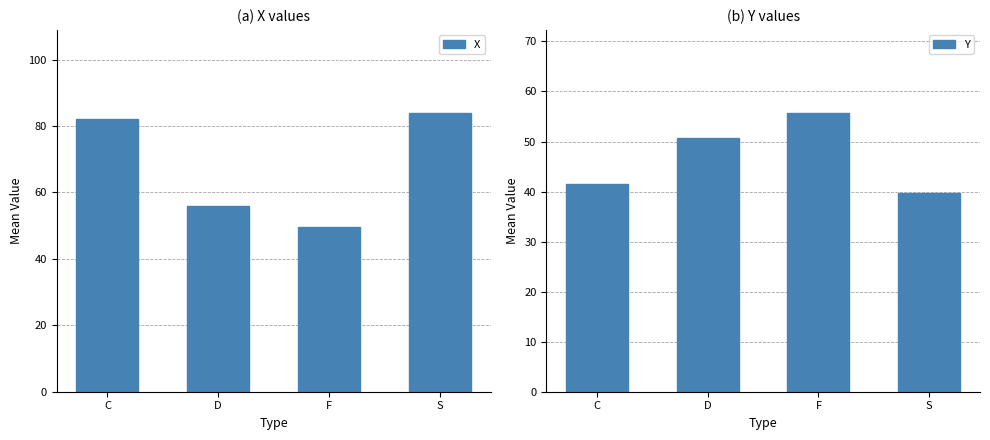

What is the label of the 1st bar from the left?

C